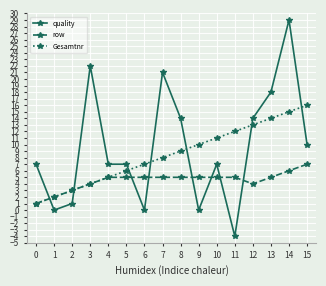

Reading left to right, extract all data points from this chart.

quality: 7	0	1	22	7	7	0	21	14	0	7	-4	14	18	29	10
row: 1	2	3	4	5	5	5	5	5	5	5	5	4	5	6	7
Gesamtnr: 1	2	3	4	5	6	7	8	9	10	11	12	13	14	15	16